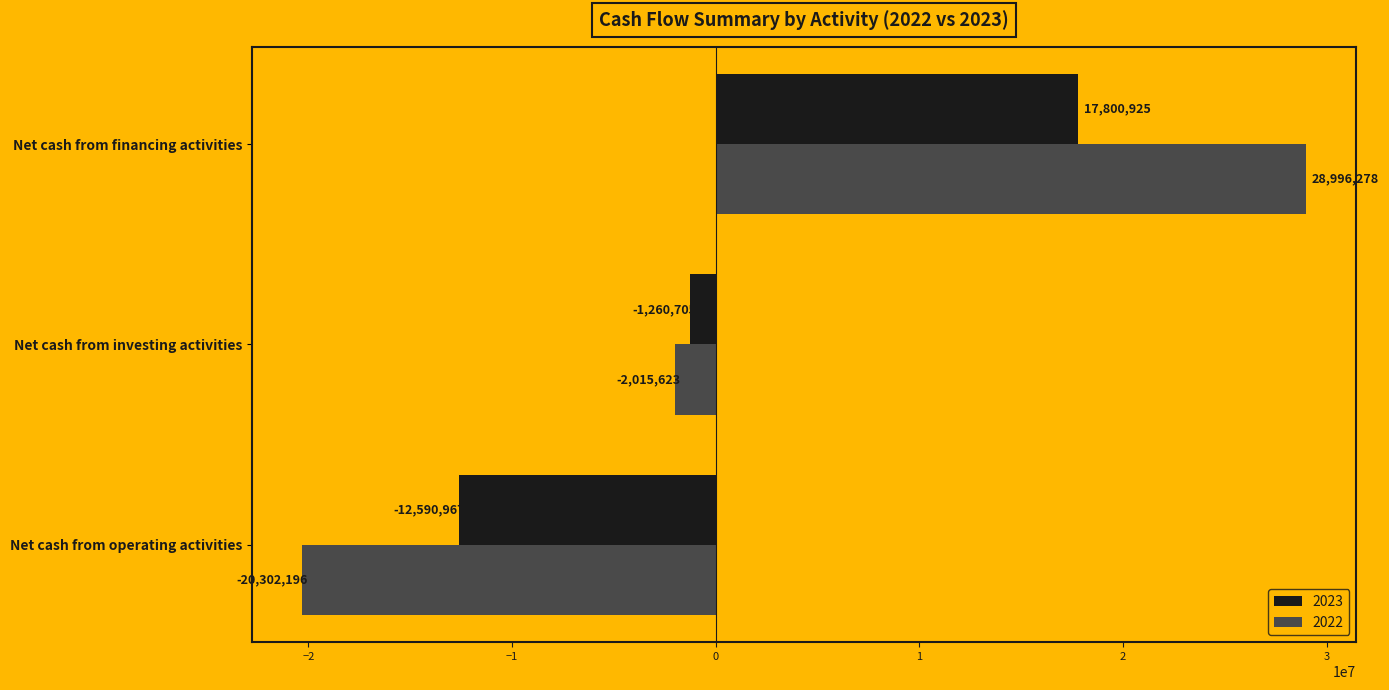

What is the average value of the 2022 series?

2226153